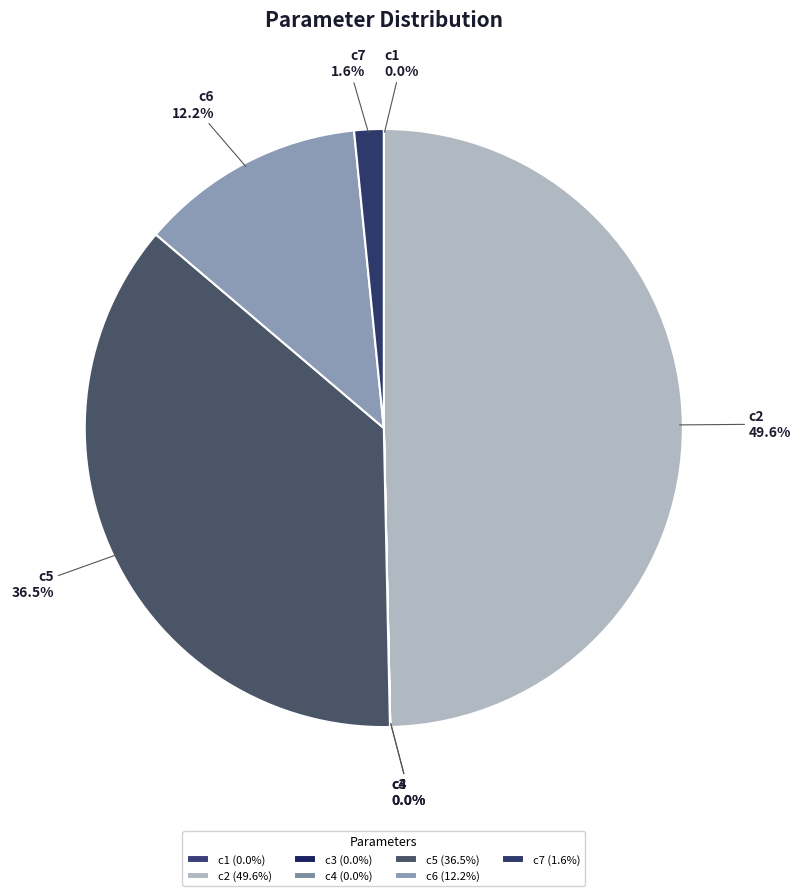

Which has a higher value, c2 or c7?

c2